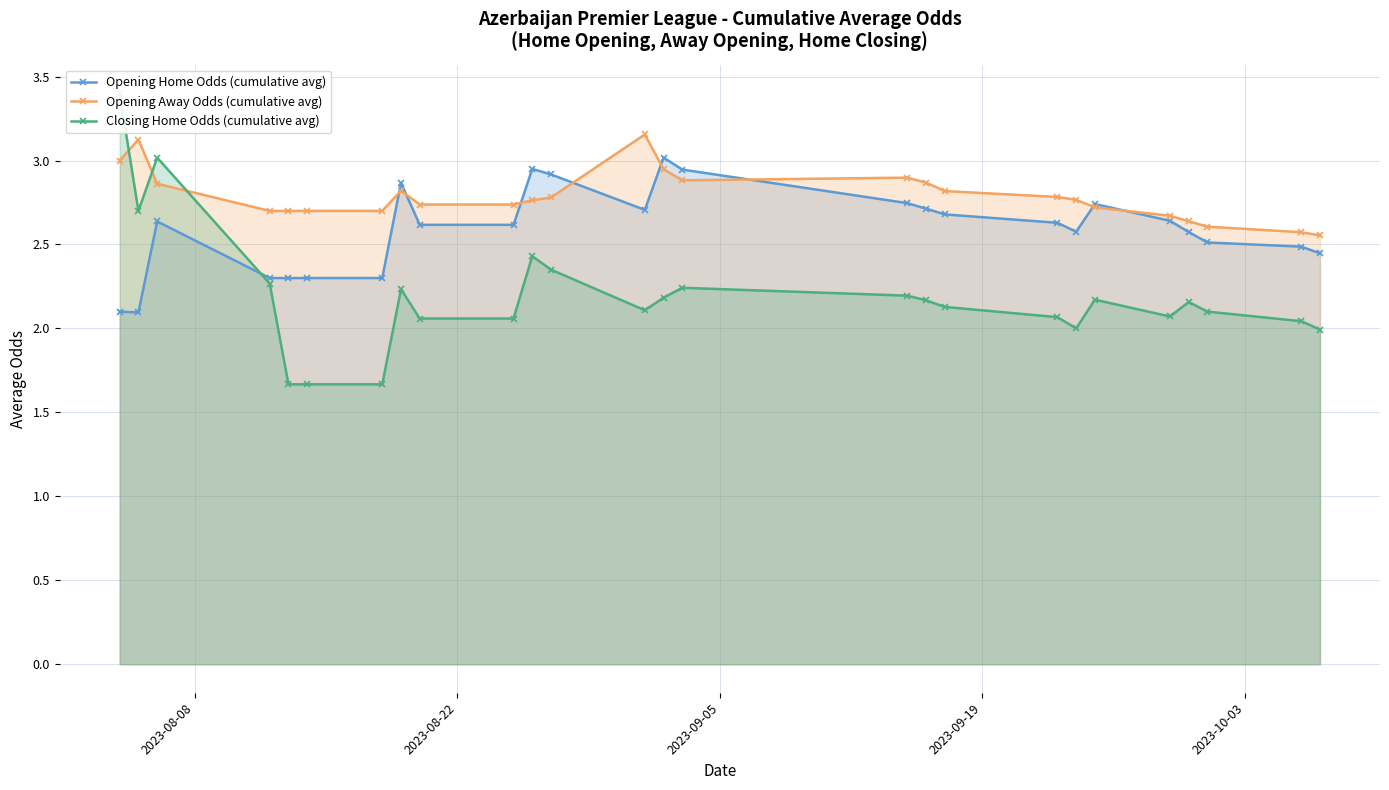

Reading right to left, list all the values displayed in this chart.

Opening Home Odds (cumulative avg): 2.4	2.5	2.5	2.6	2.6	2.7	2.6	2.6	2.7	2.7	2.7	2.9	3.0	2.7	2.9	3.0	2.6	2.6	2.9	2.3	2.3	2.3	2.3	2.6	2.1	2.1
Opening Away Odds (cumulative avg): 2.6	2.6	2.6	2.6	2.7	2.7	2.8	2.8	2.8	2.9	2.9	2.9	2.9	3.2	2.8	2.8	2.7	2.7	2.8	2.7	2.7	2.7	2.7	2.9	3.1	3.0
Closing Home Odds (cumulative avg): 2.0	2.0	2.1	2.2	2.1	2.2	2.0	2.1	2.1	2.2	2.2	2.2	2.2	2.1	2.4	2.4	2.1	2.1	2.2	1.7	1.7	1.7	2.3	3.0	2.7	3.4